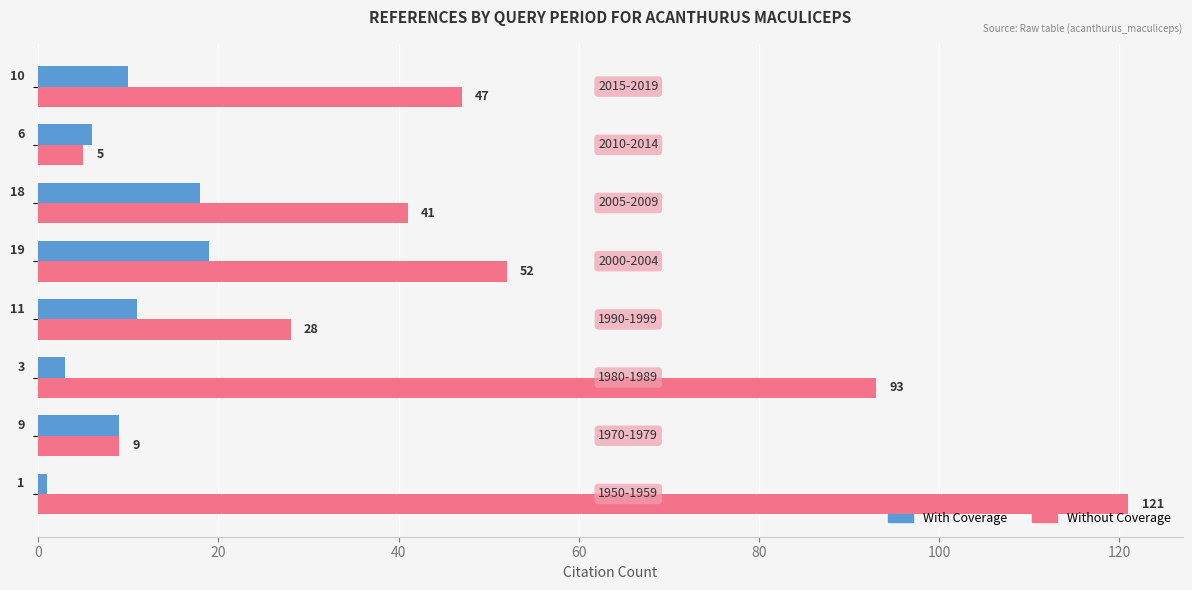

What is the greatest value displayed?

121